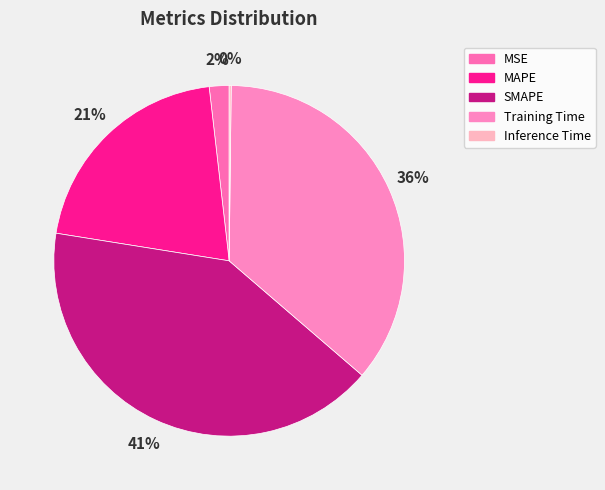

Which slice is the smallest?

Inference Time